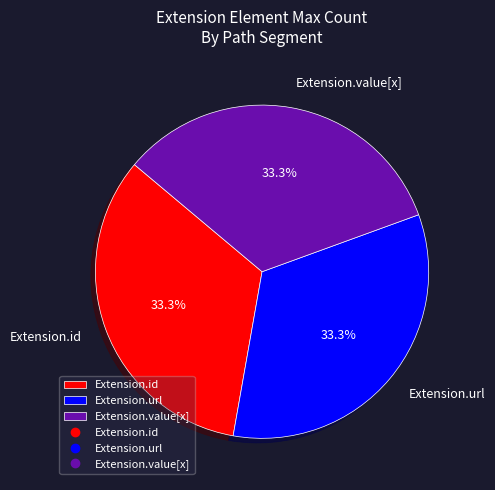

Approximately how many times larger is the value at Extension.value[x] compared to Extension.url?

1.0